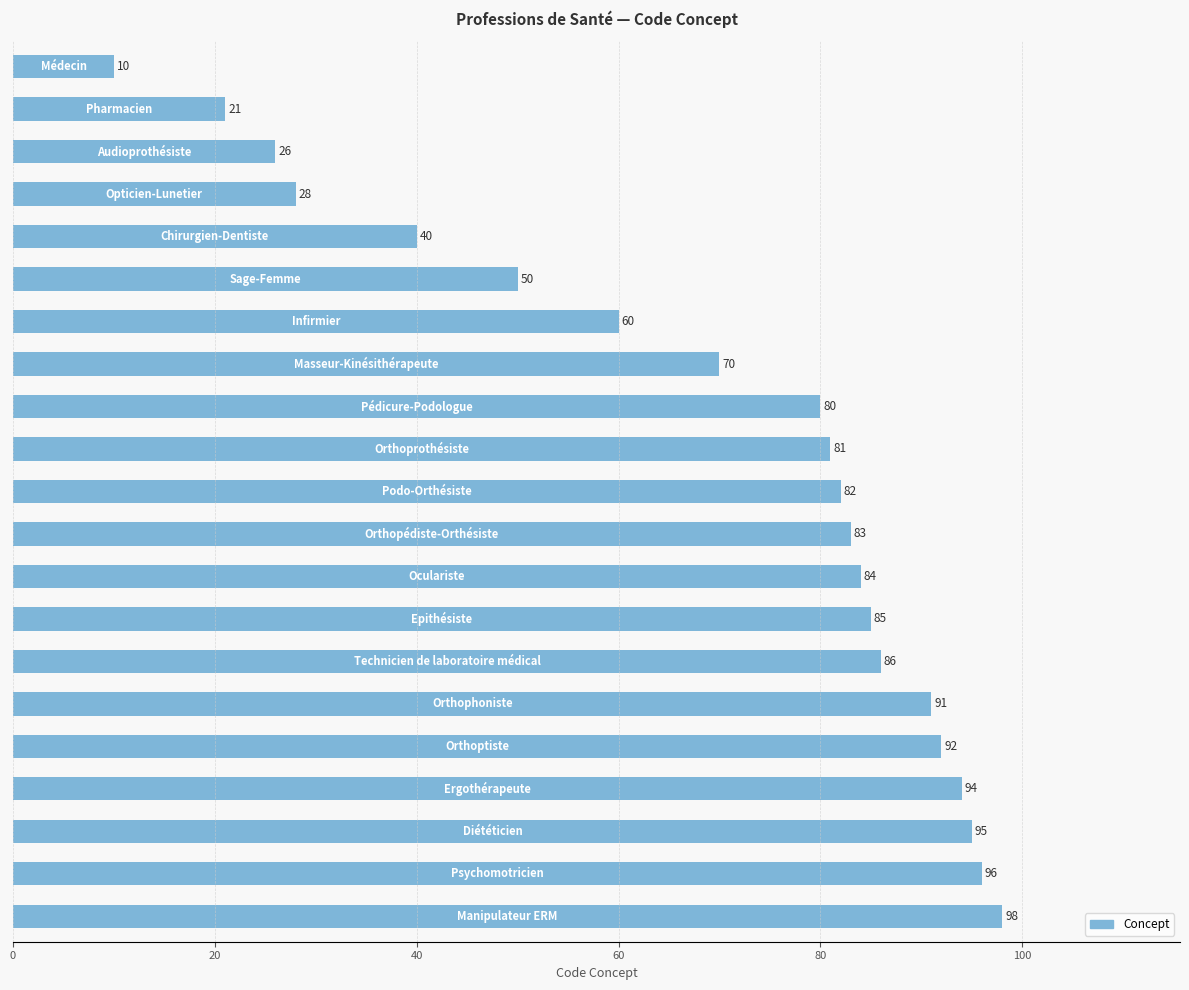

What is the maximum value shown in the chart?

98